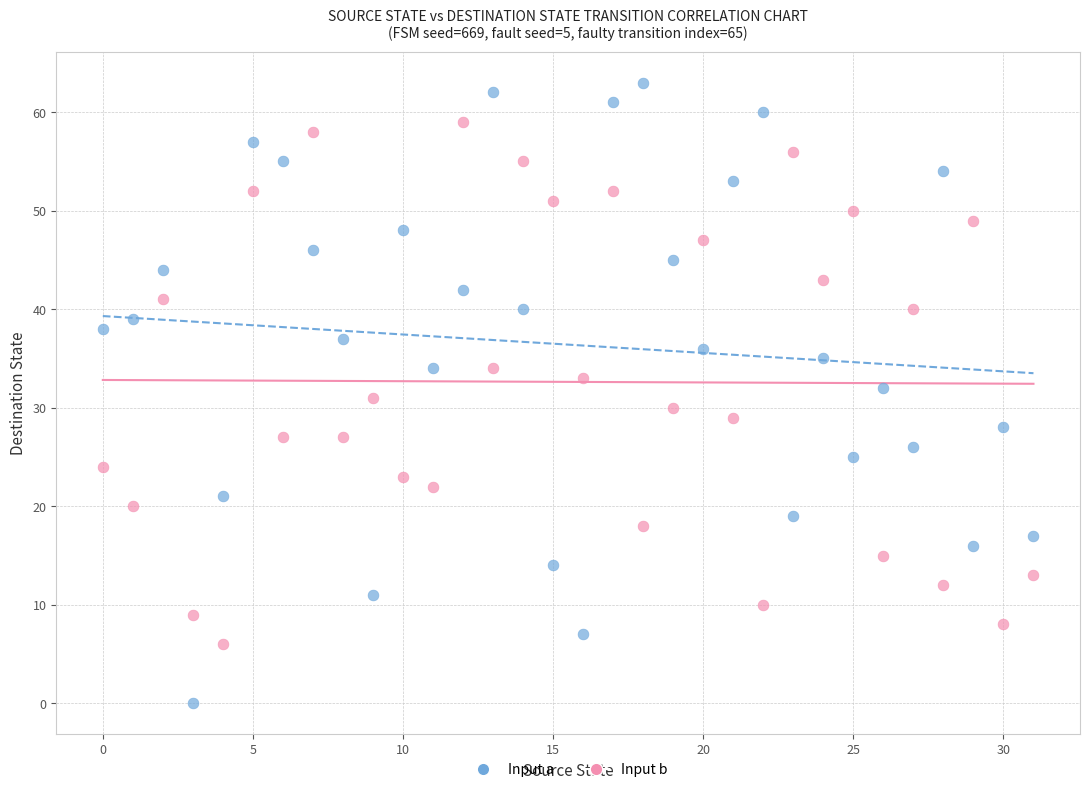

Which series contains the highest Y value?

Input a